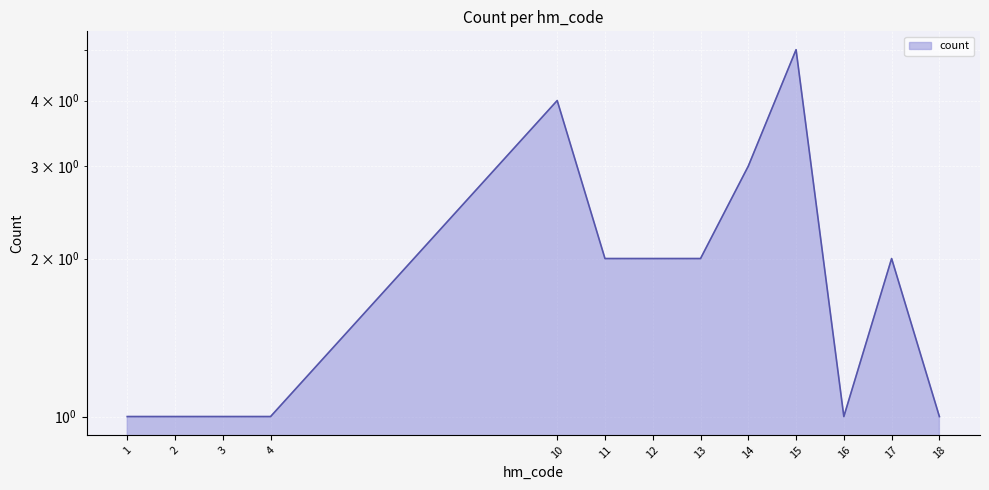

Which category has the highest value across all series?

15